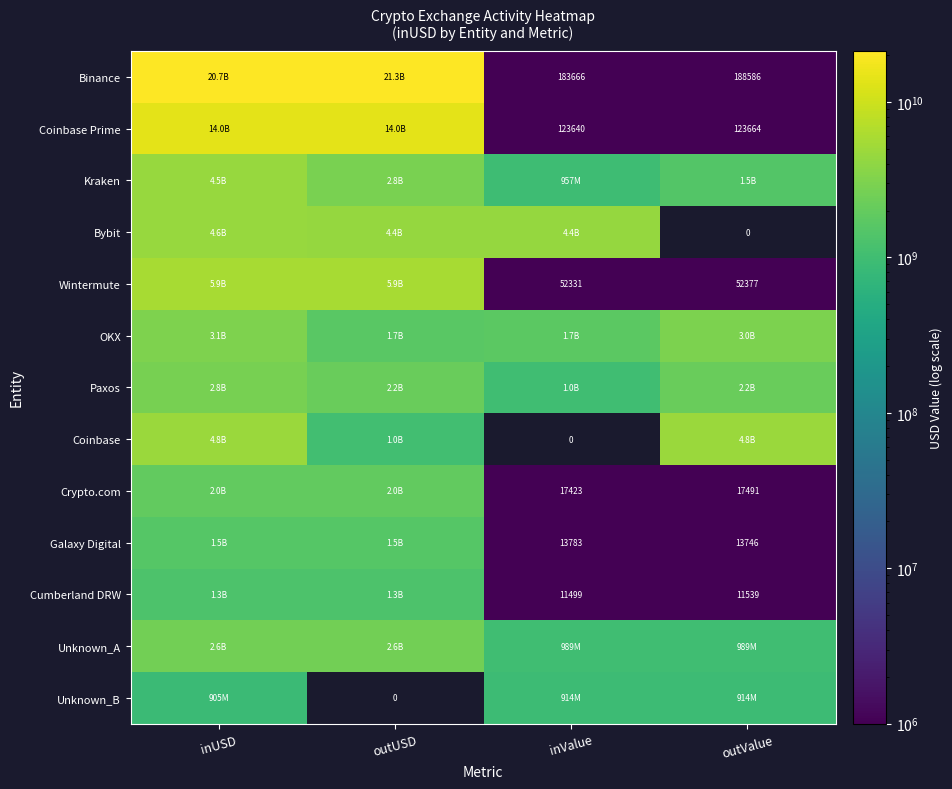

How many data points in Binance are above 20672189388?

2